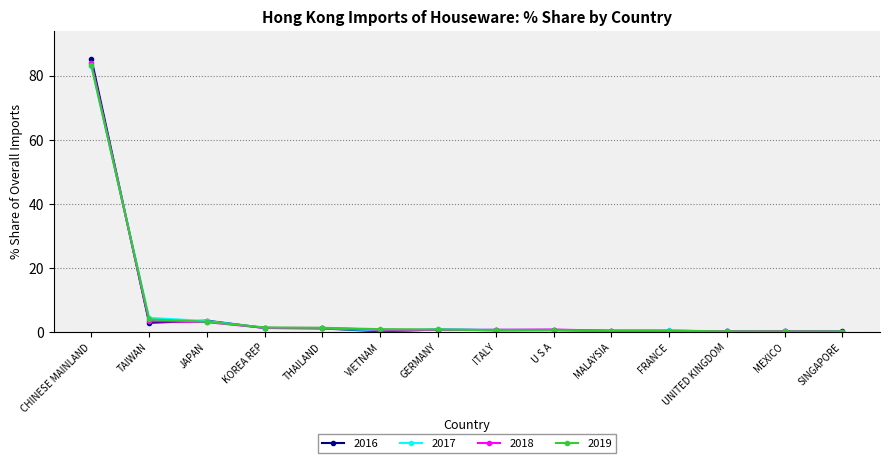

What is the label of the 10th point from the right?

THAILAND